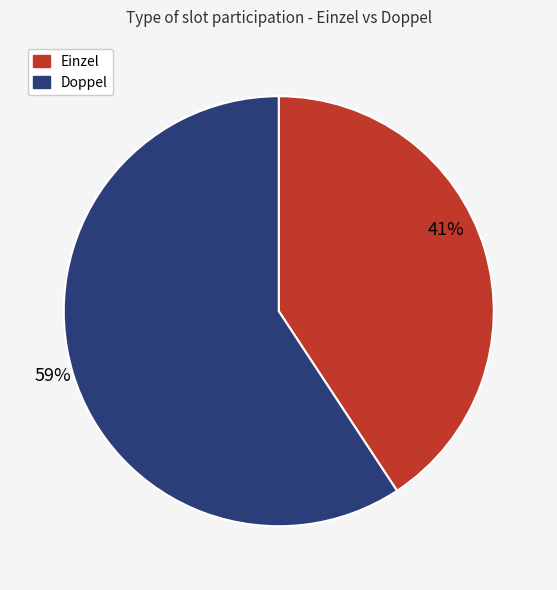

To the nearest percent, what is the average slice percentage?

50%